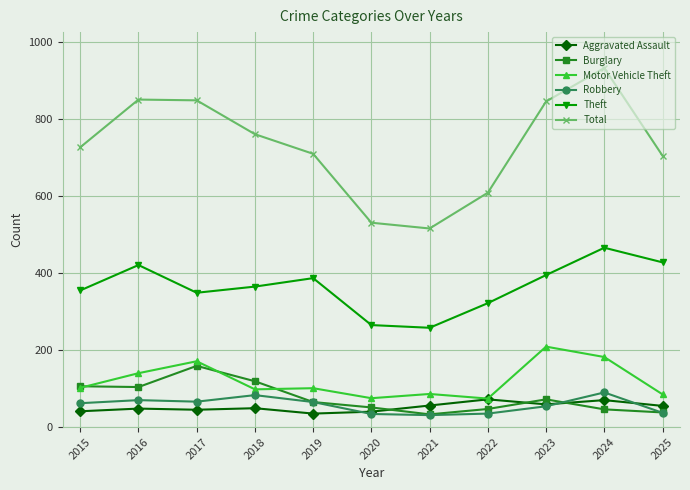

What is the difference between the highest and lowest values at 2022?

574